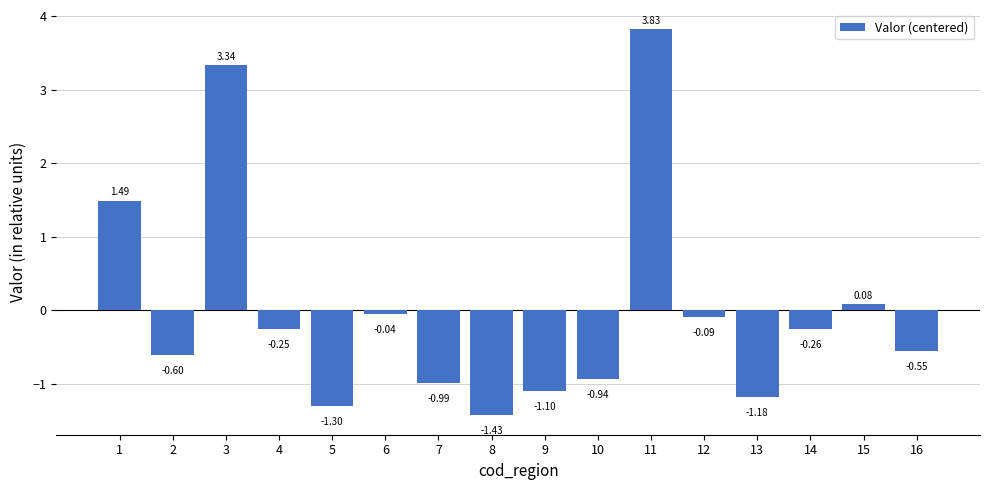

What is the difference between the maximum and minimum values?

5.3